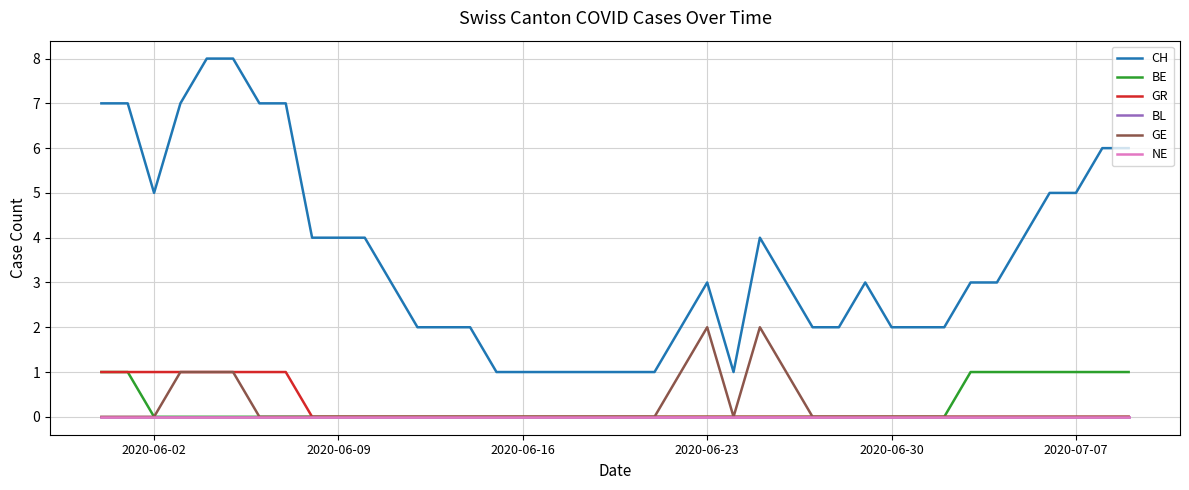

At how many categories does at least one series exceed 6?

7